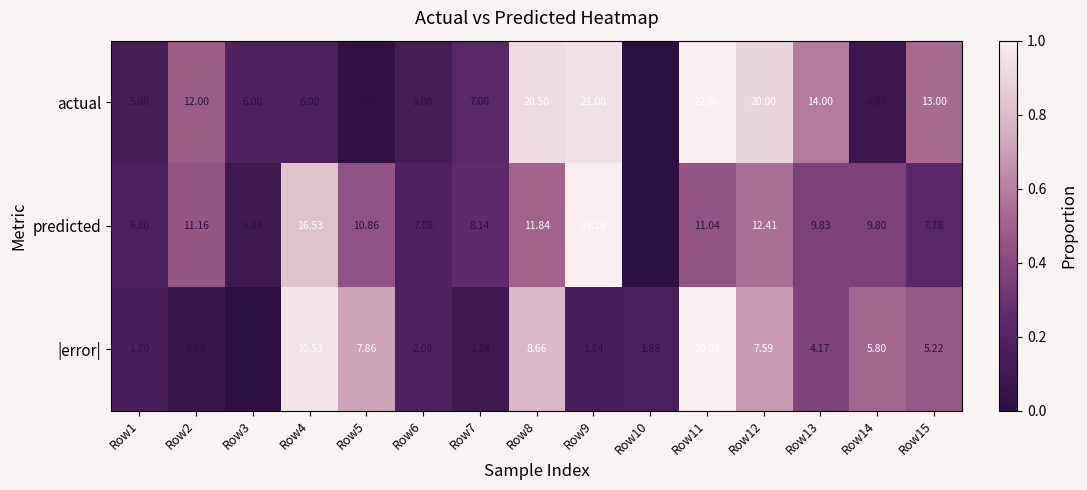

Is the value of actual at Row13 greater than the value of predicted at Row11?

Yes